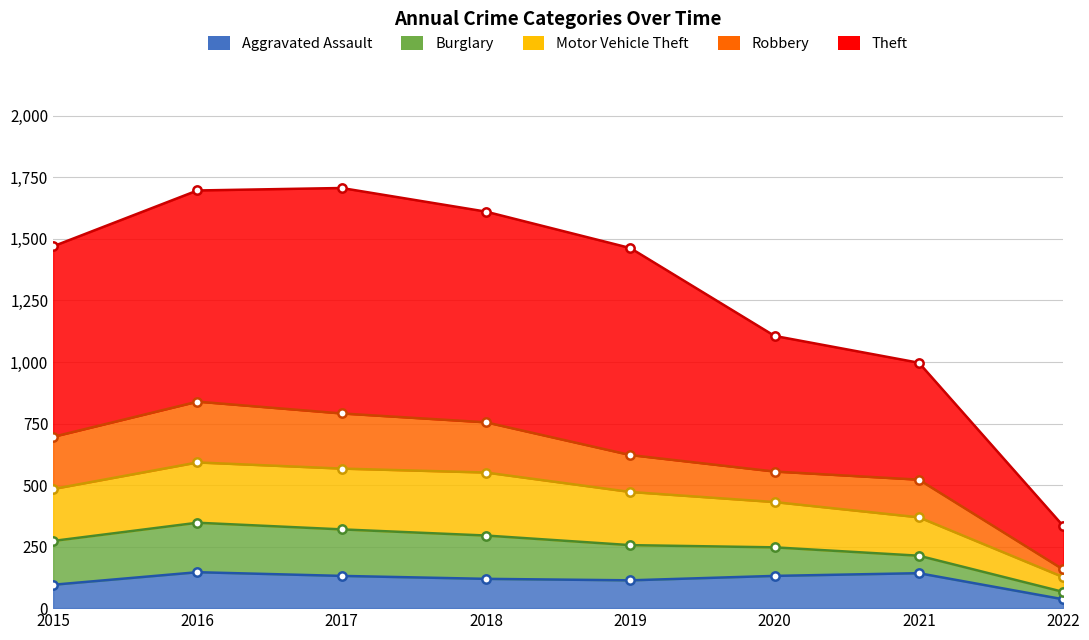

Count the number of categories in the chart.

8